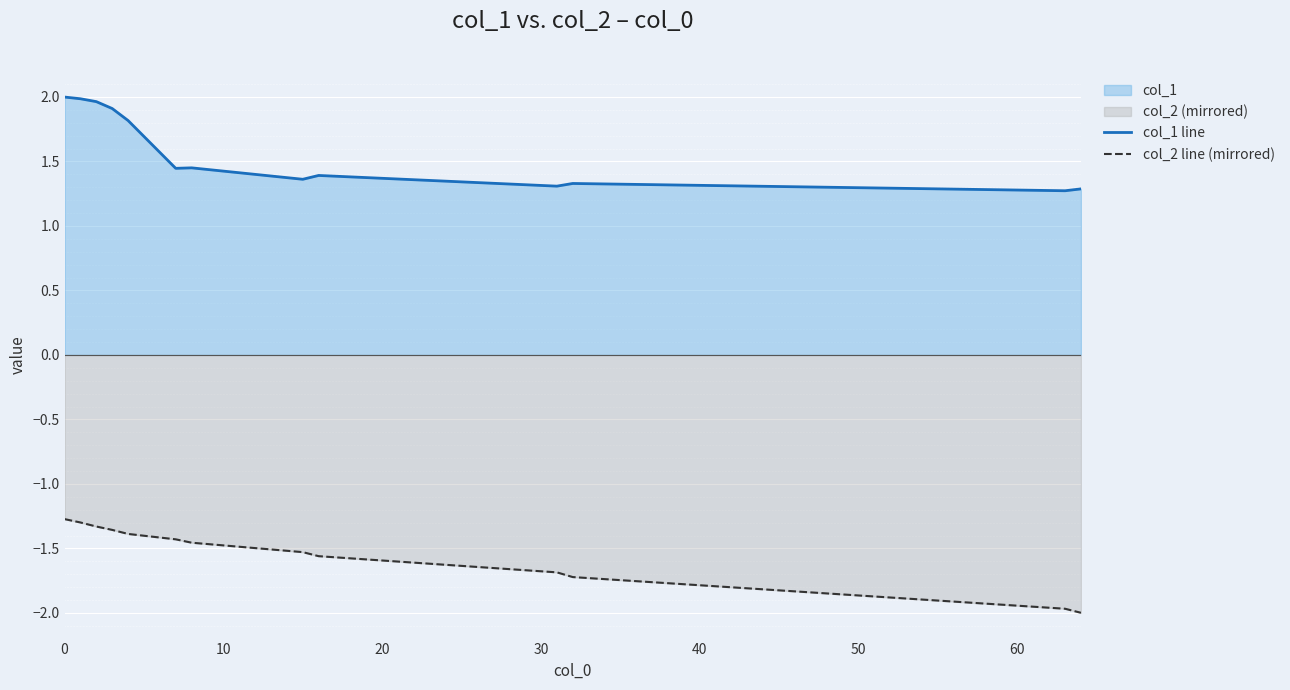

What is the value of the col_1 line point at the 8th from the left?

1.4